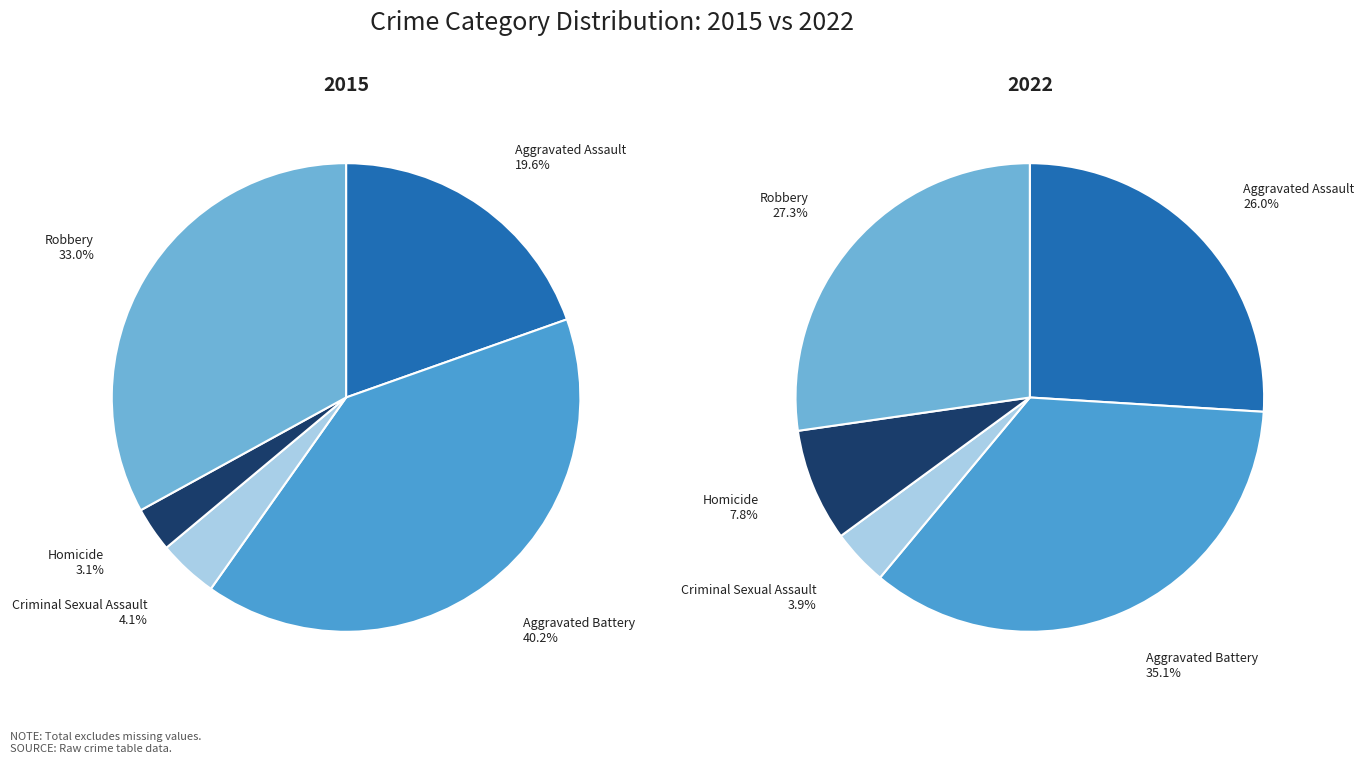

How many slices are in this pie chart?

5